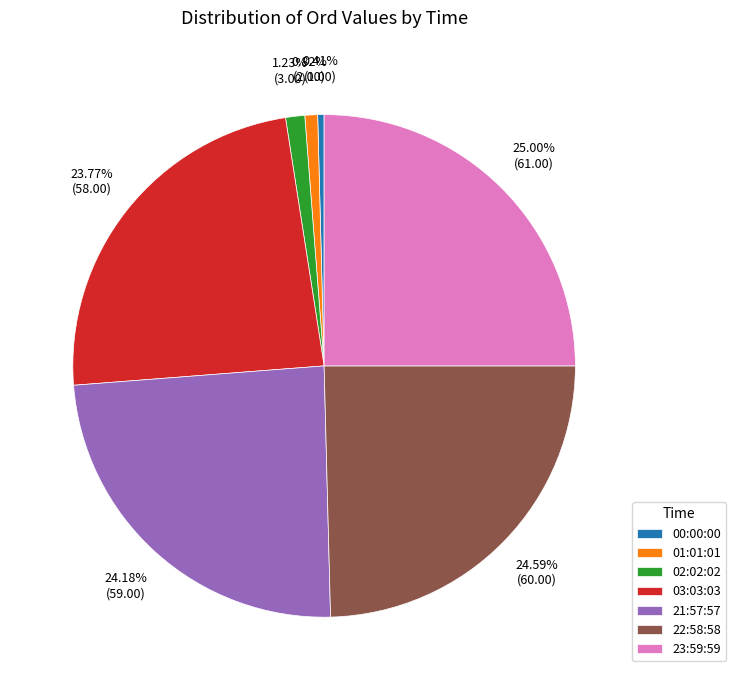

To the nearest percent, what portion does 03:03:03 represent?

24%